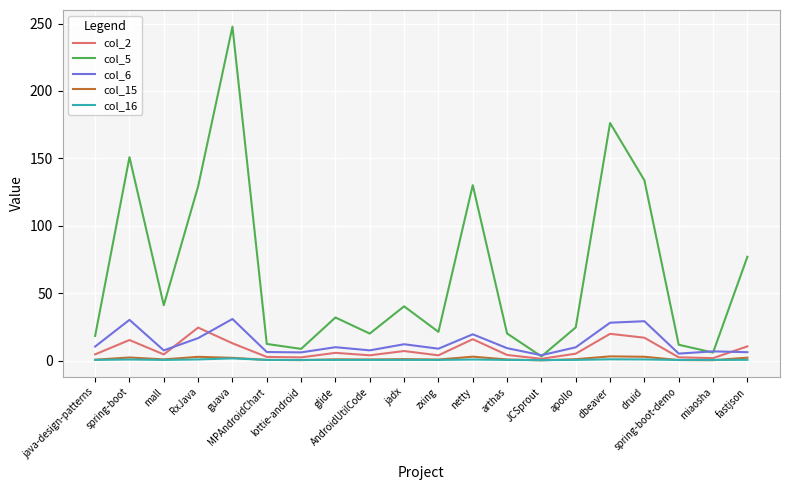

Which series has the largest total across all categories?

col_5